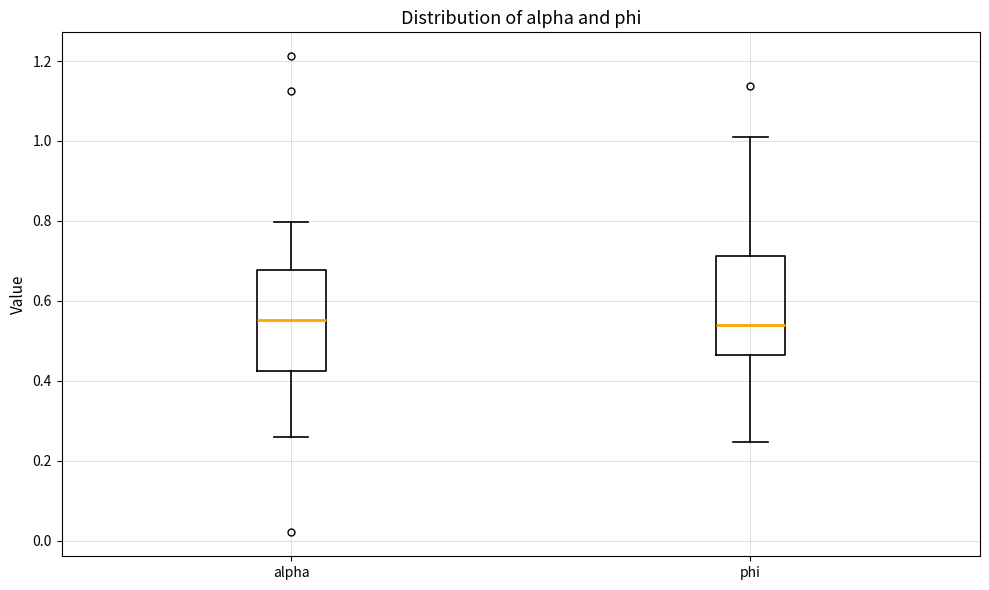

Reading left to right, read every box against the y-axis: the position of its median line, the range the box covers, and the ends of its whiskers. The values are not printed on the chart, so give them approximately, as read against the axis.

alpha: median 0.56, box 0.42 to 0.68, whiskers 0.26 to 0.80
phi: median 0.54, box 0.46 to 0.72, whiskers 0.24 to 1.02